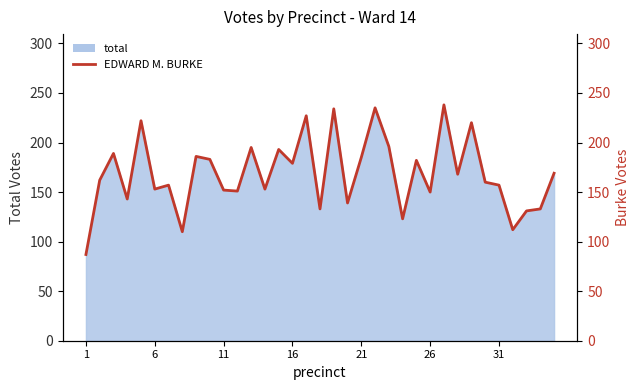

Is it true that the value at 13 is 31?

False